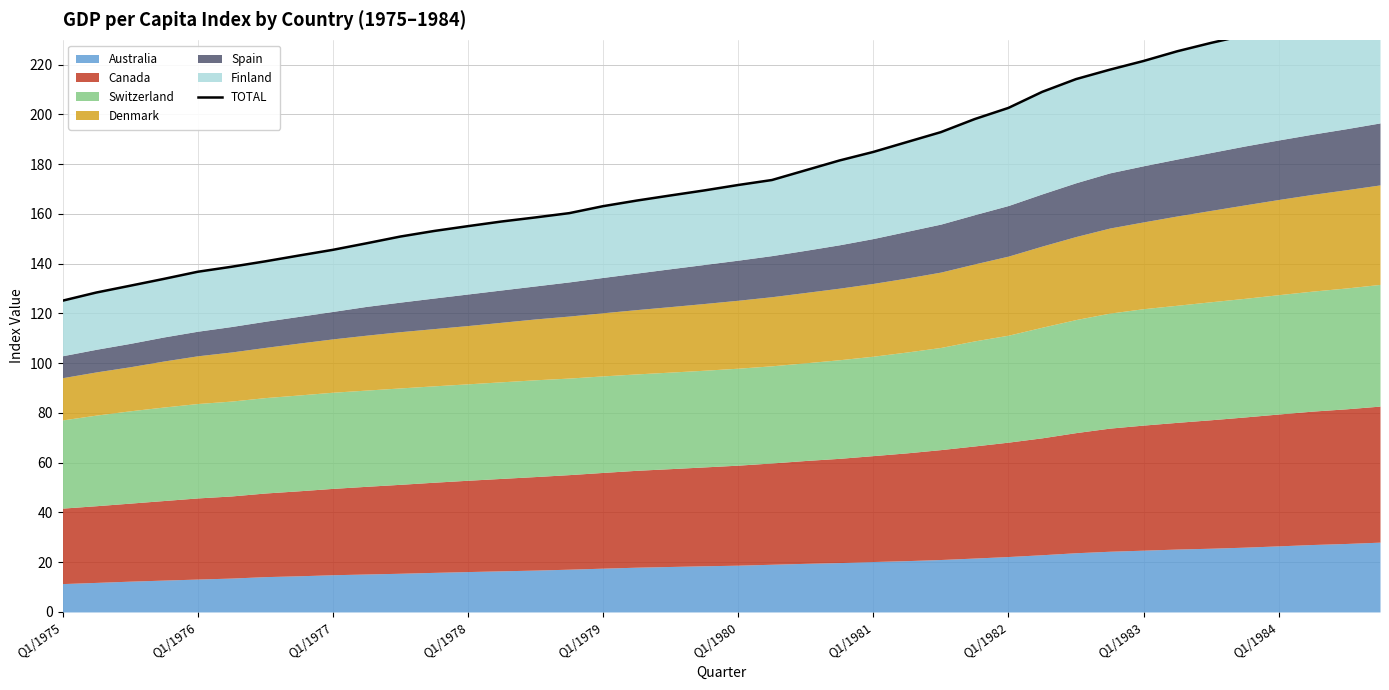

What is the change in value from 14 to 24?

+26.3